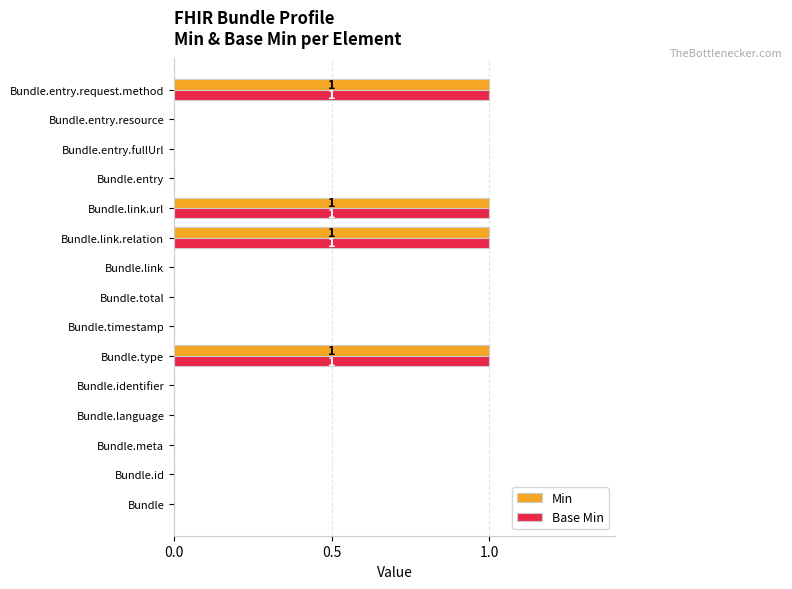

The Base Min series shows 1 at Bundle. True or false?

False